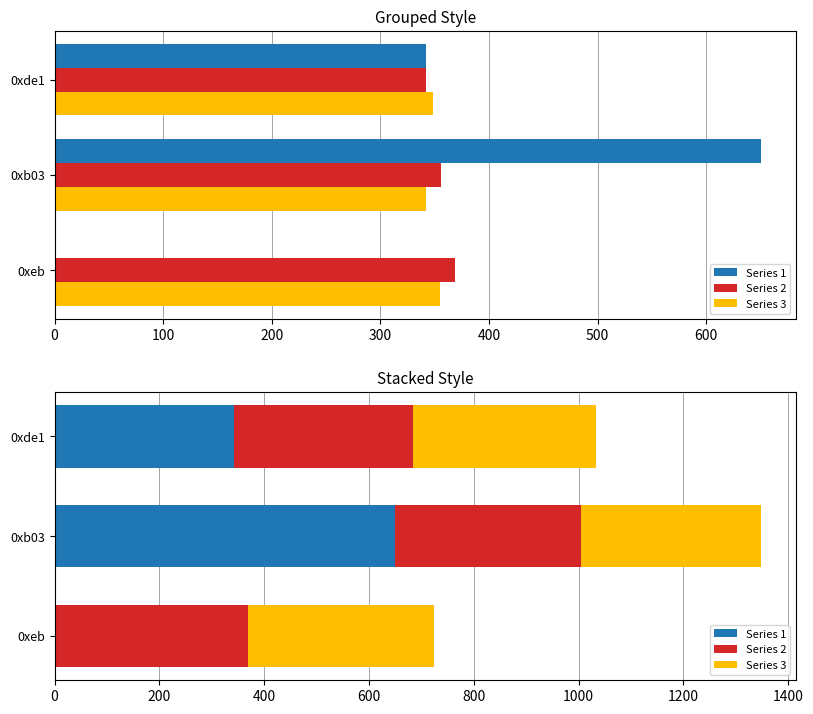

Which series has the widest spread of values?

Series 1